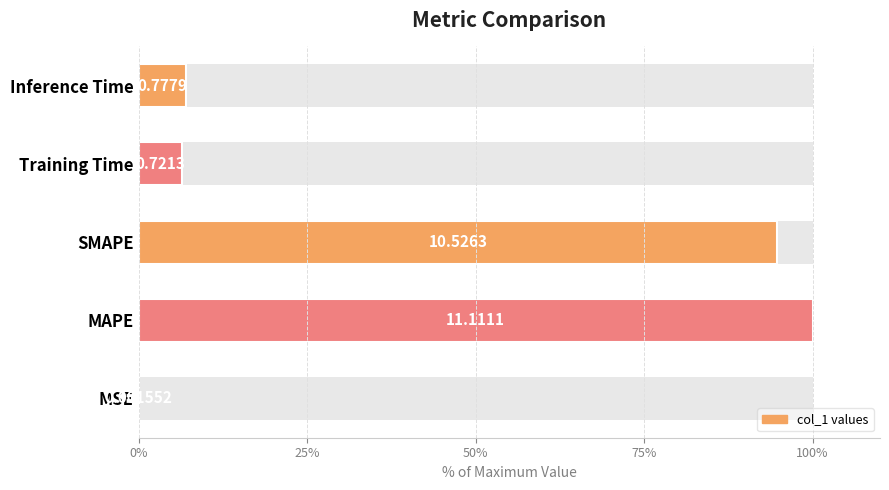

Reading right to left, transcribe all the data shown in this chart.

7.0	6.5	94.7	100.0	0.0